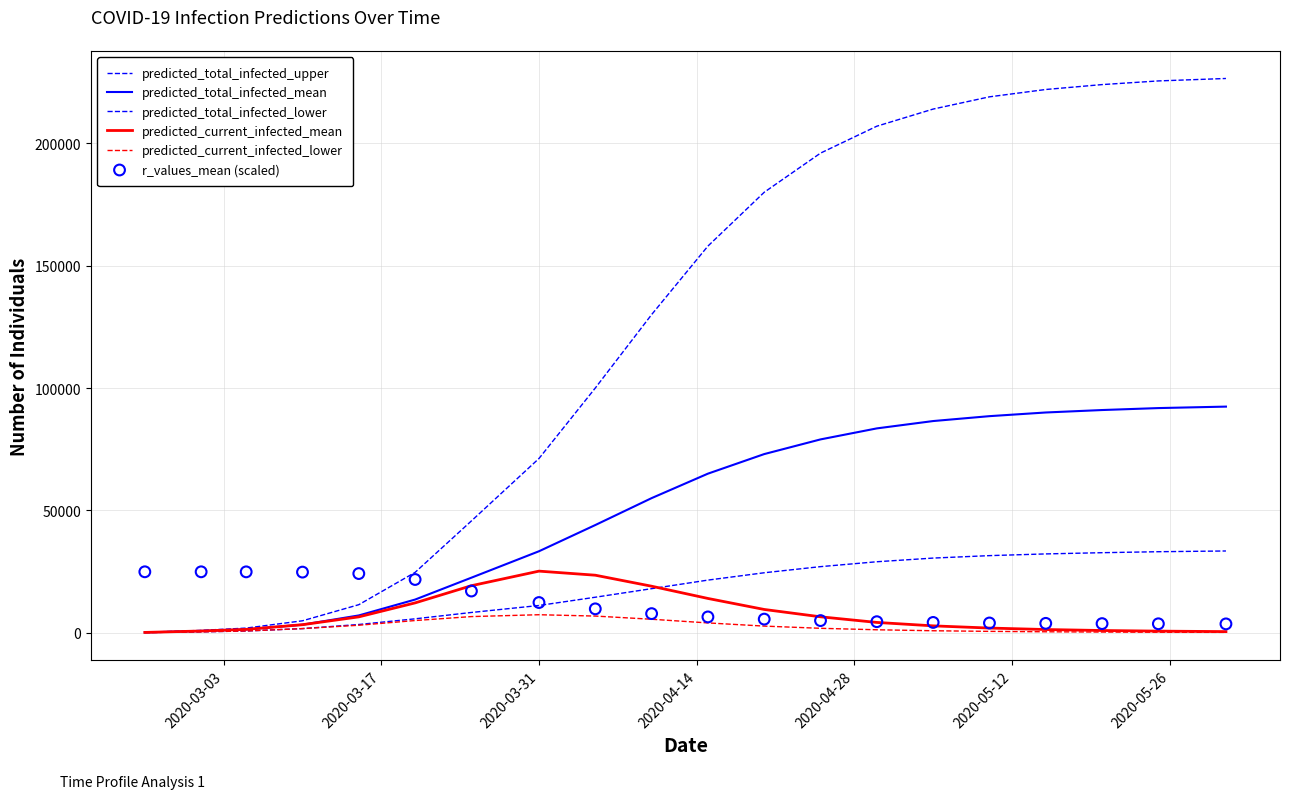

Which series has the widest spread of Y values?

predicted_total_infected_upper